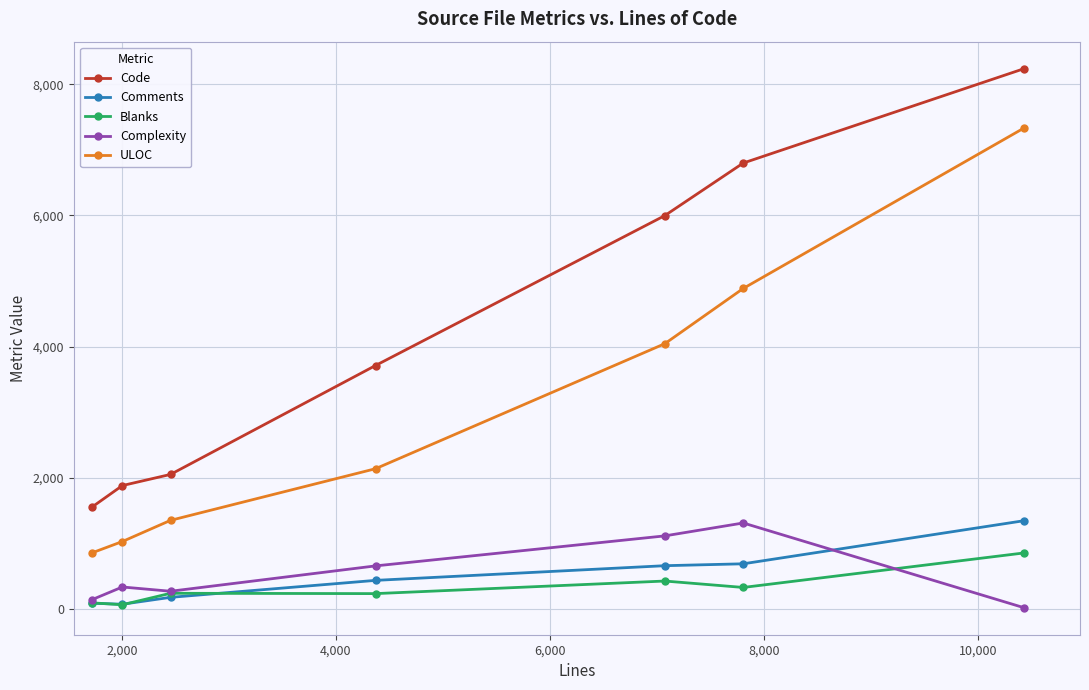

What is the value of the Comments point at the 3rd from the left?

172